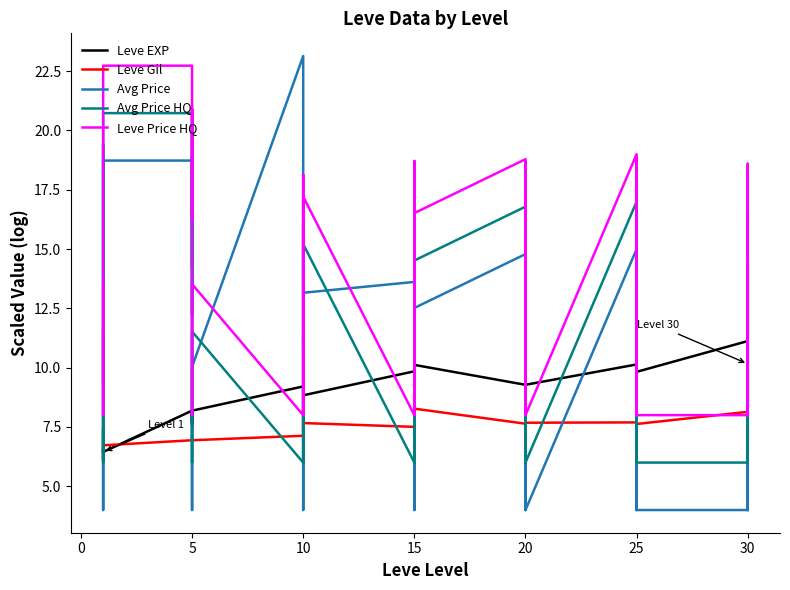

What is the value of the Leve EXP point at the 30th from the left?

9.3